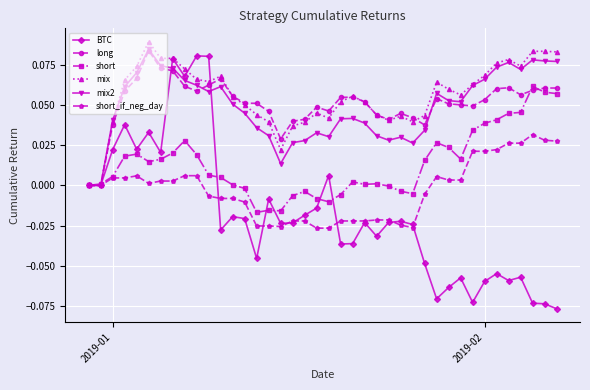

Which series has the widest spread of values?

BTC